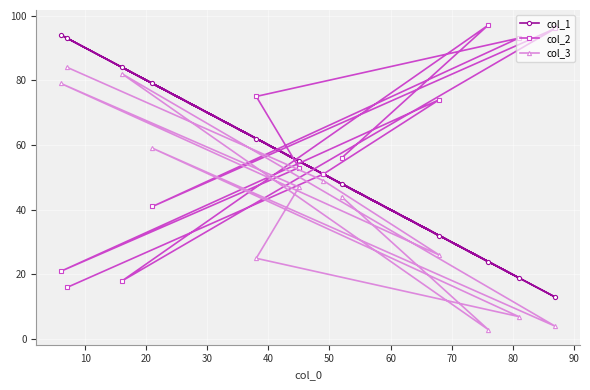

List the series in order of their overall mean, lowest first.

col_3, col_1, col_2